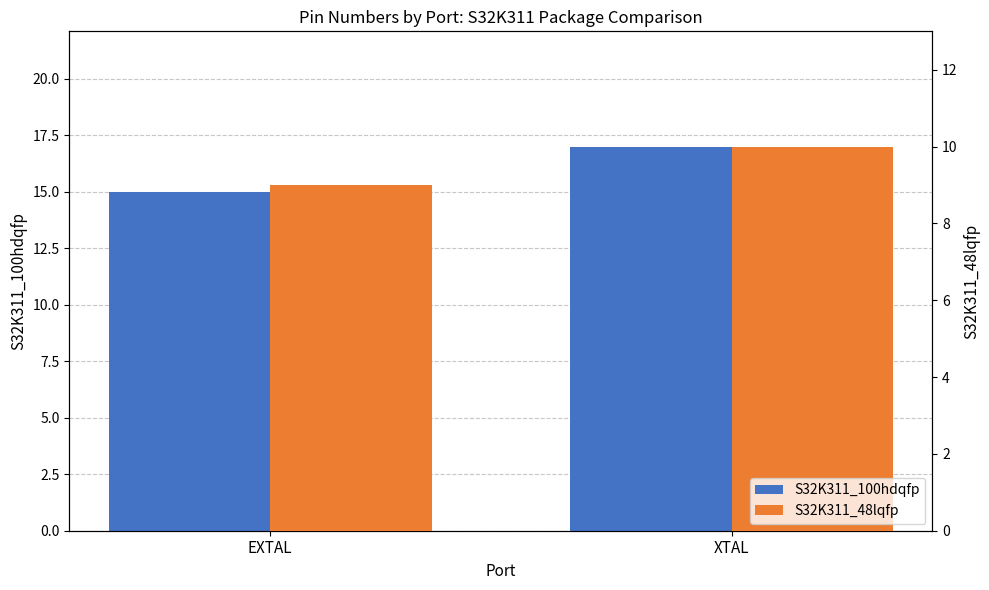

What is the value of the S32K311_48lqfp bar at the 1st from the left?

9